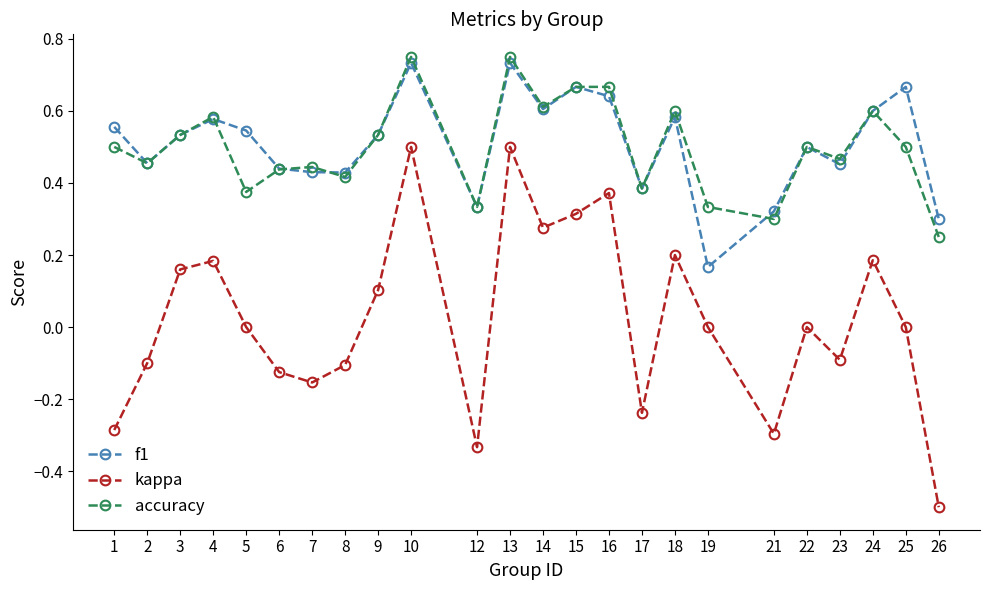

How many interior local valleys does the accuracy series have?

8